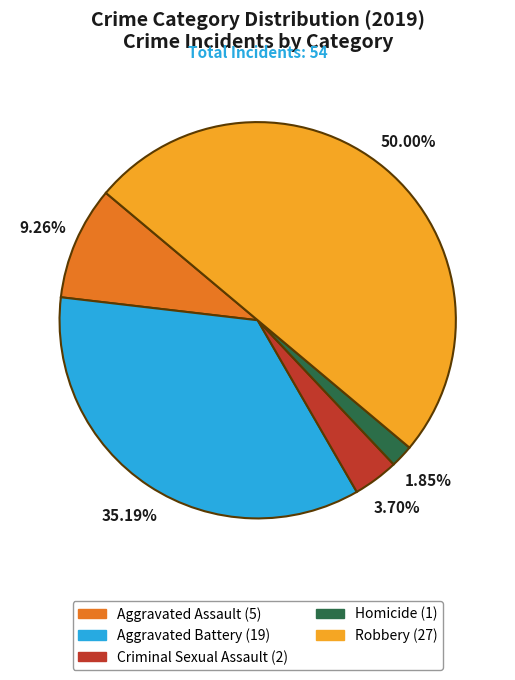

Is it true that Aggravated Assault is 23% of the pie?

False